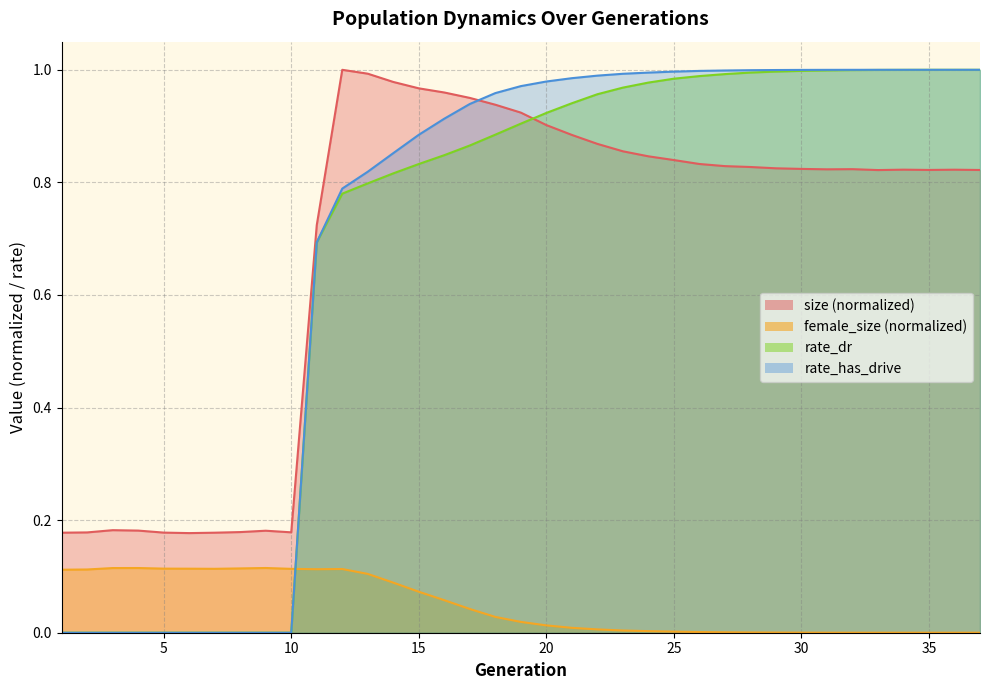

After their last crossing, which series has the higher values: size or rate_has_drive?

rate_has_drive